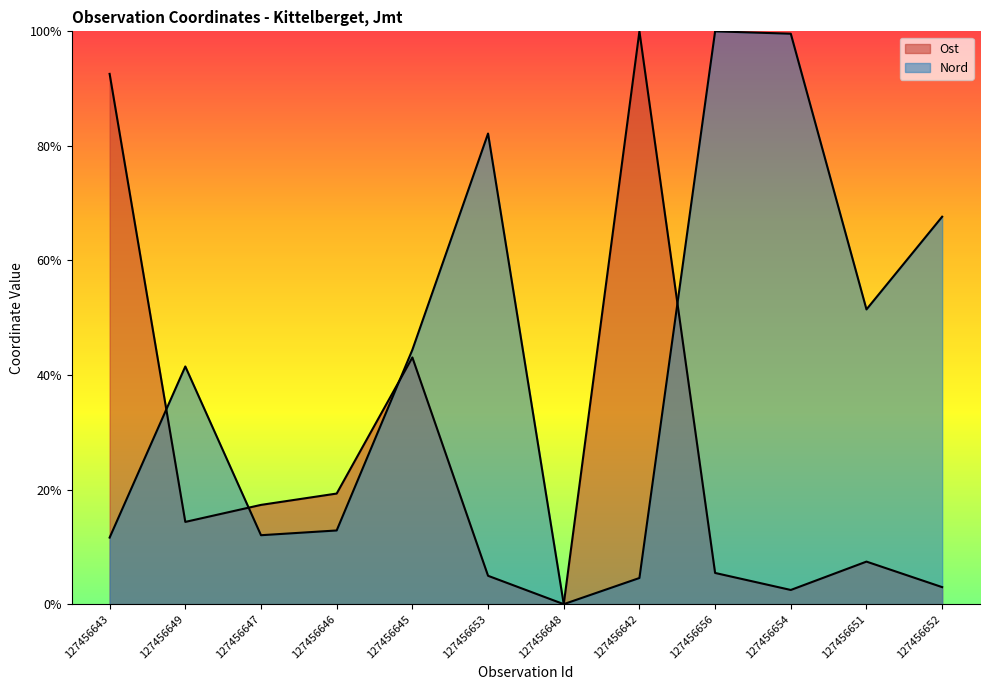

At which label is Ost closest to 0?

127456648